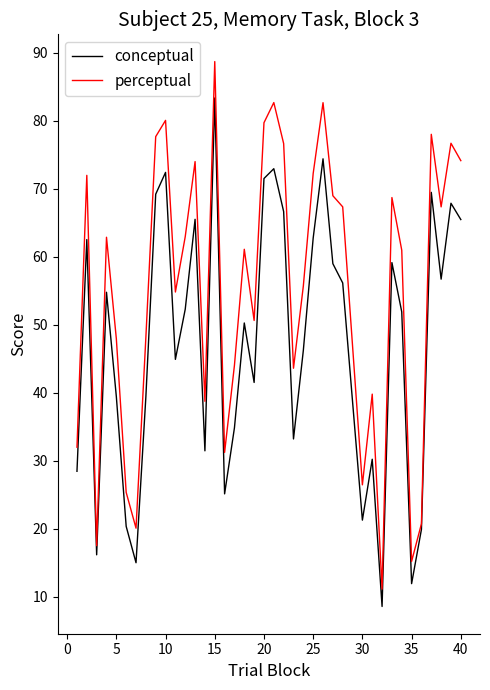

What is the smallest value displayed?

8.6